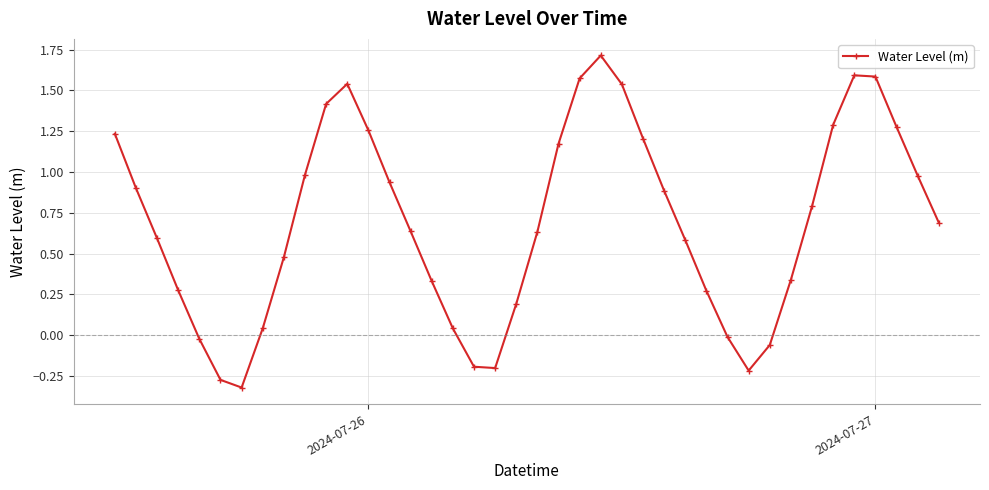

What is the average value?

0.7